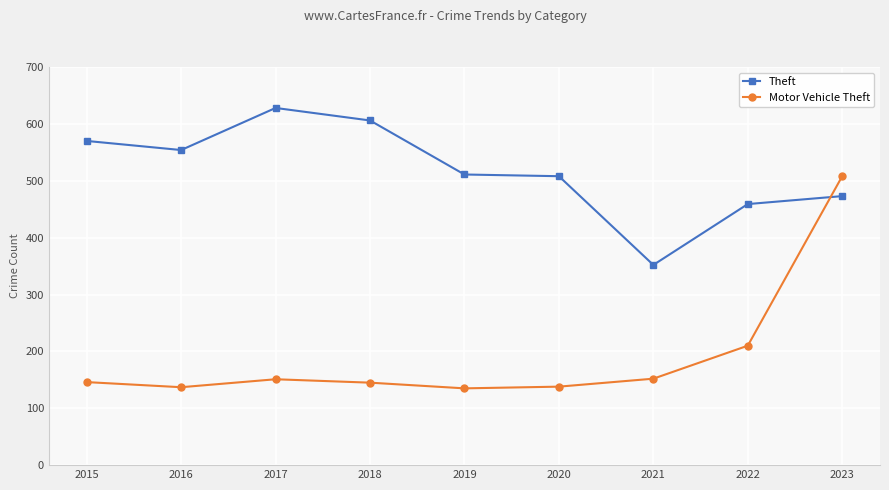

In Motor Vehicle Theft, how many points are lower than both neighbors (excluding endpoints)?

2